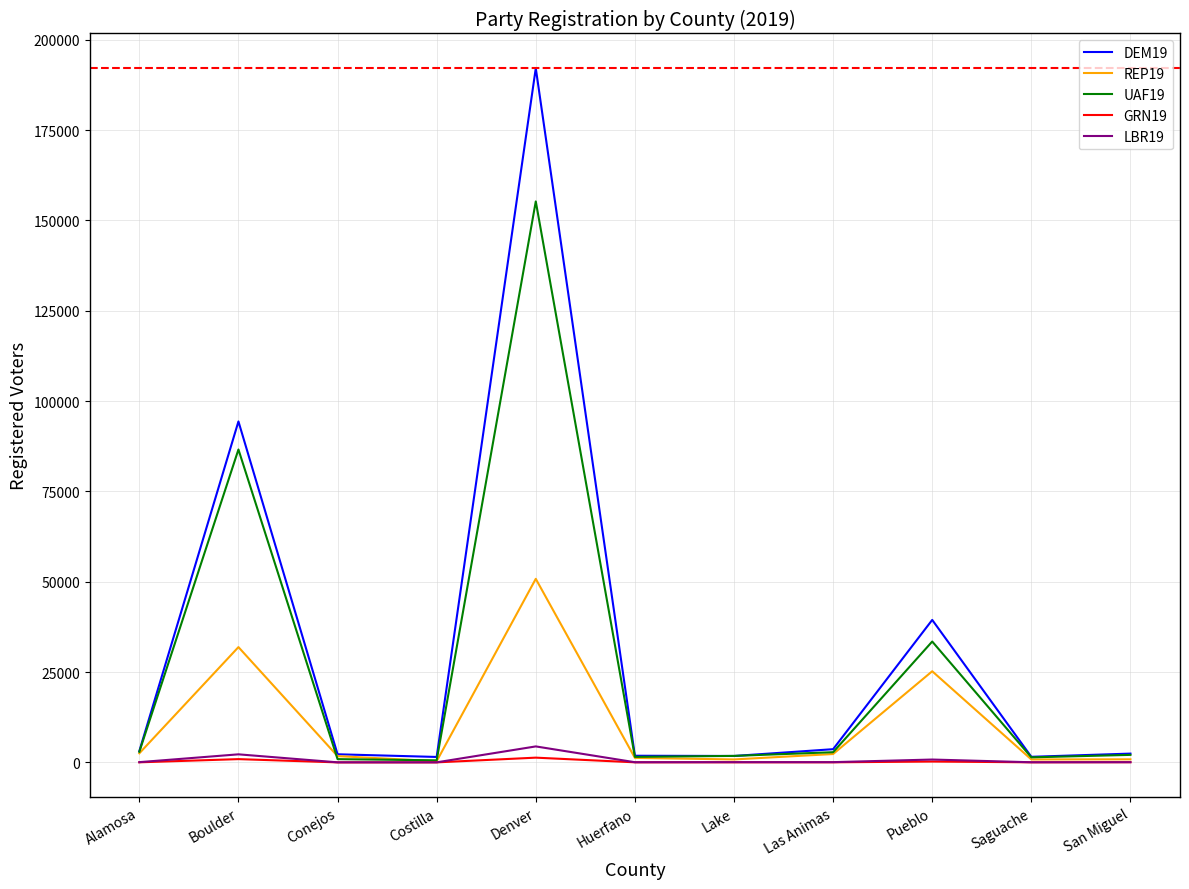

At which category does the chart reach its peak across all series?

Denver